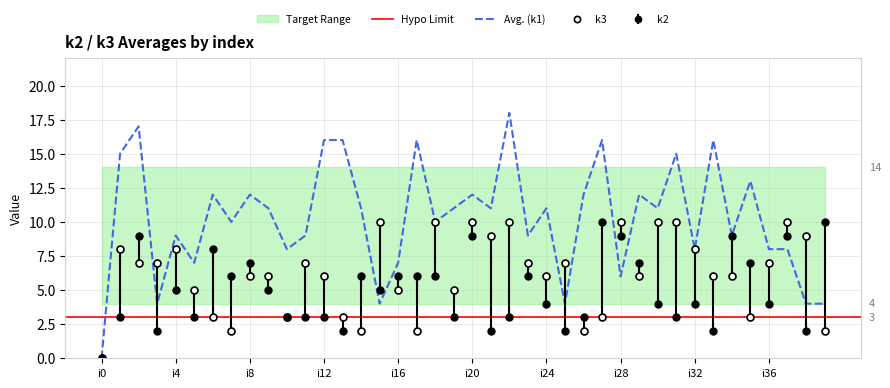

Is it true that k2 equals 7 at i35?

True